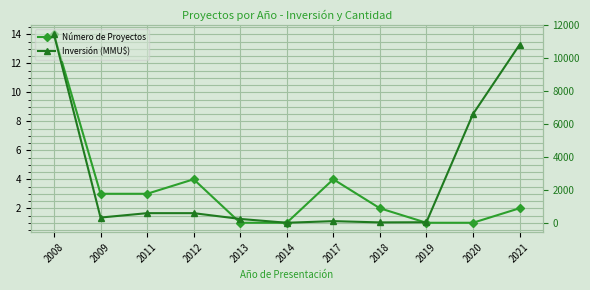

At which category is the sum across all series the highest?

2008